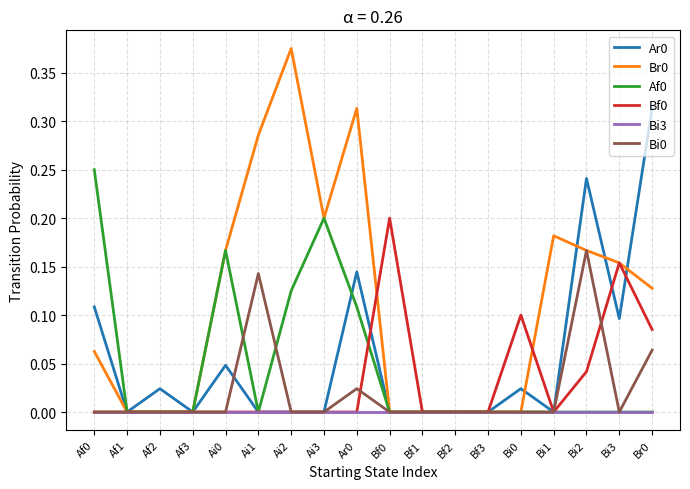

What is the total value across all series at Ar0?

0.6